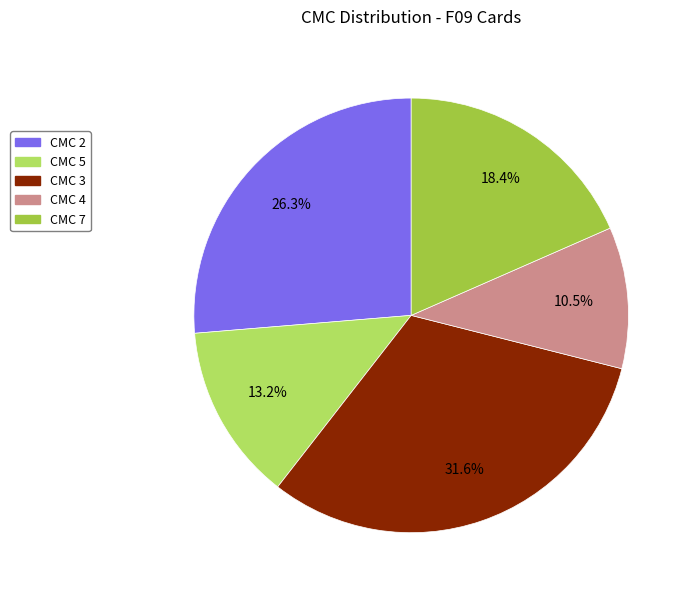

Between CMC 2 and CMC 7, which is larger?

CMC 2